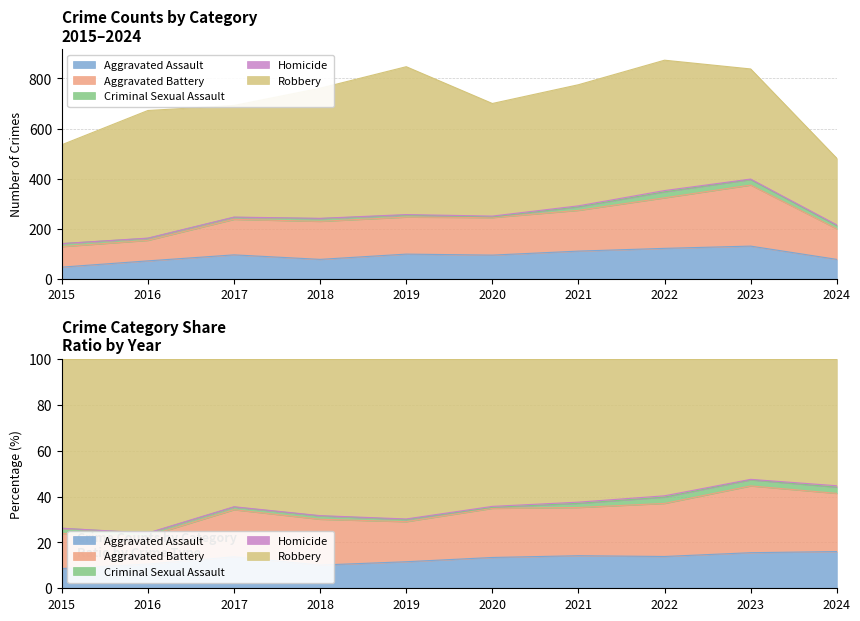

The value of Homicide at 2020 is 2. True or false?

False